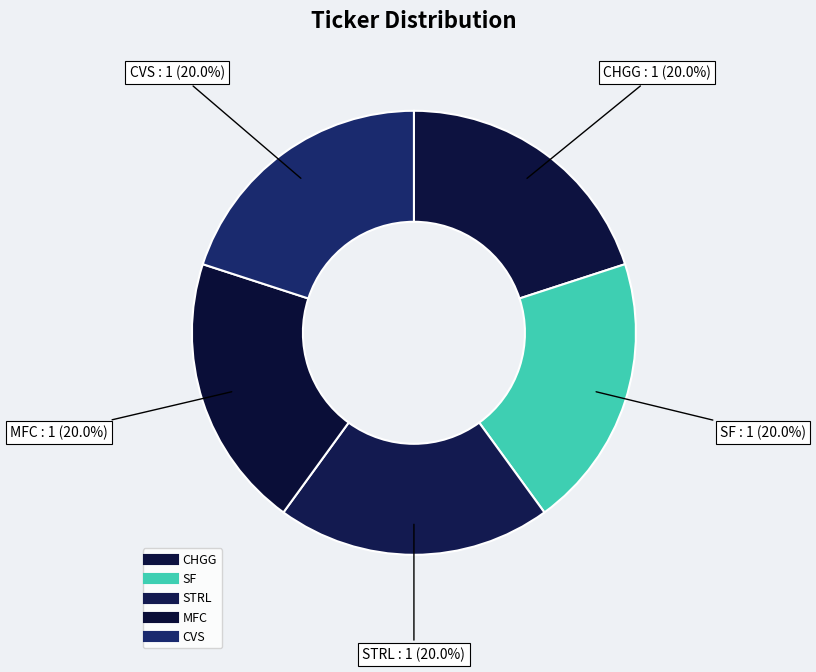

The STRL slice represents 28% of the pie. True or false?

False